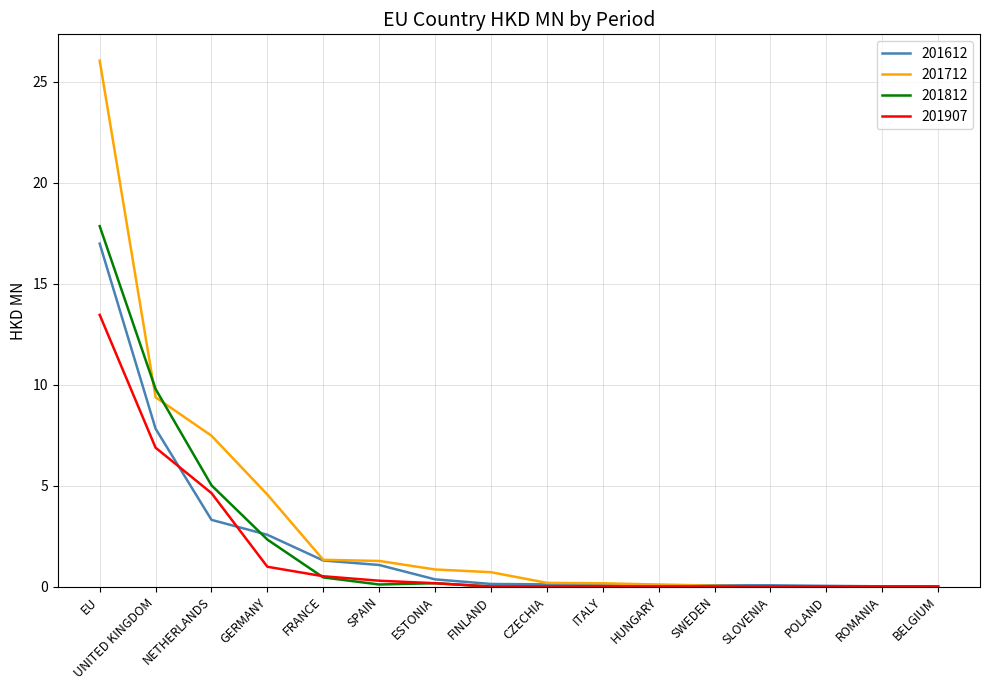

At which category is the sum across all series the highest?

EU